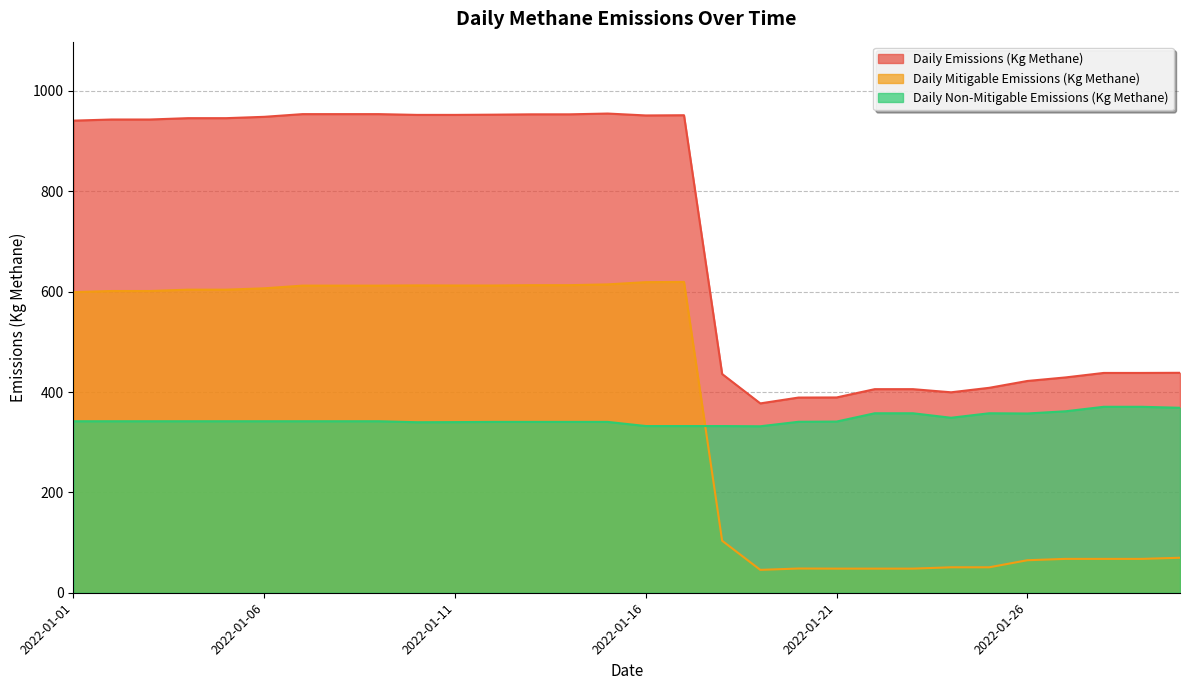

Which has a higher value, 2022-01-25 or 2022-01-24?

2022-01-25